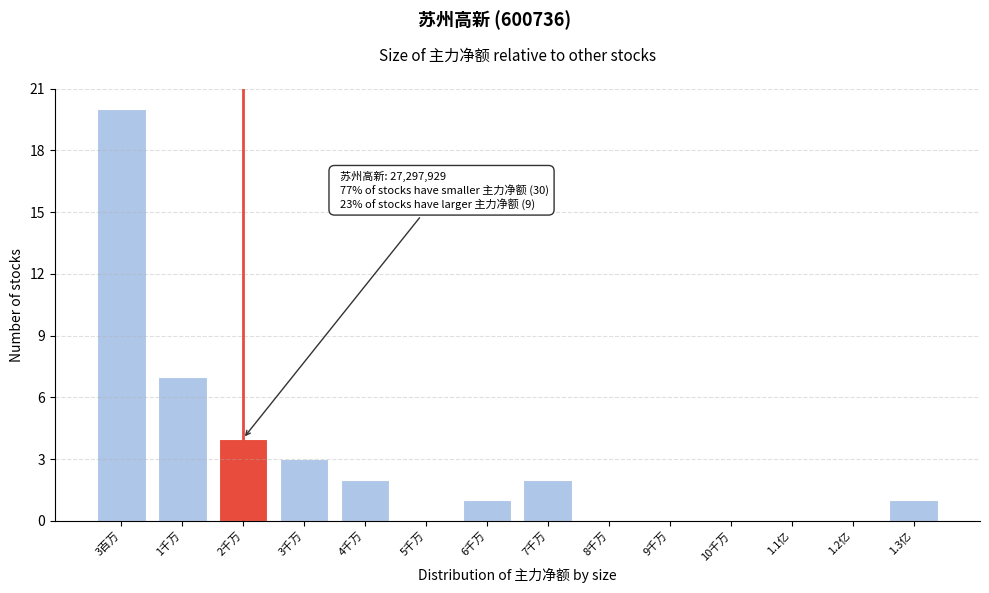

Reading left to right, what are all the values shown in this chart?

3百万=20	1千万=7	2千万=4	3千万=3	4千万=2	5千万=0	6千万=1	7千万=2	8千万=0	9千万=0	10千万=0	1.1亿=0	1.2亿=0	1.3亿=1